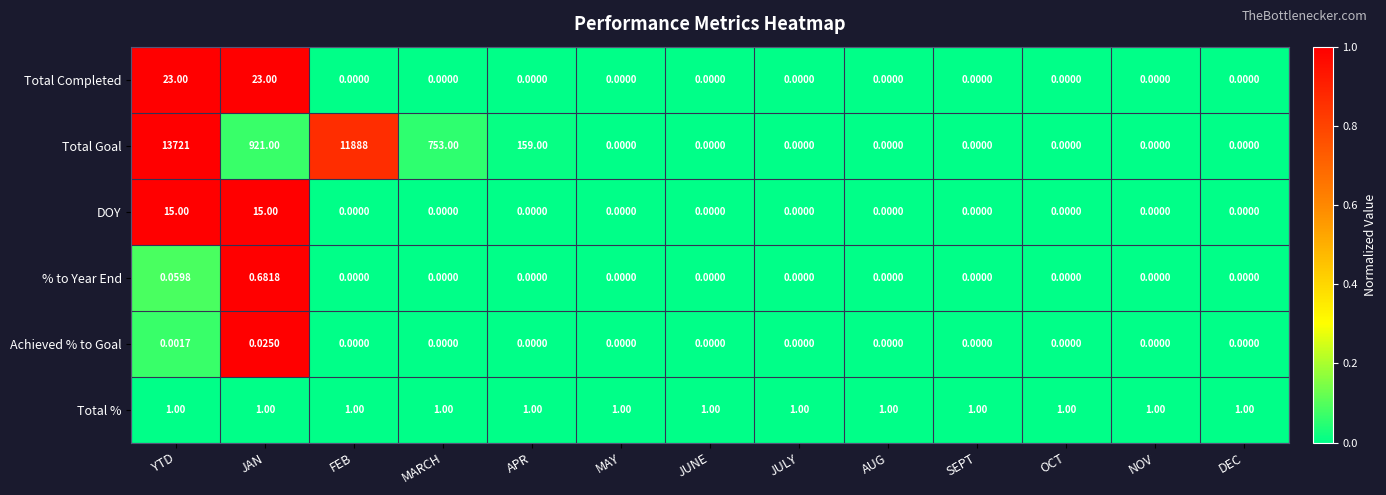

Which series has the largest total across all categories?

Total Goal